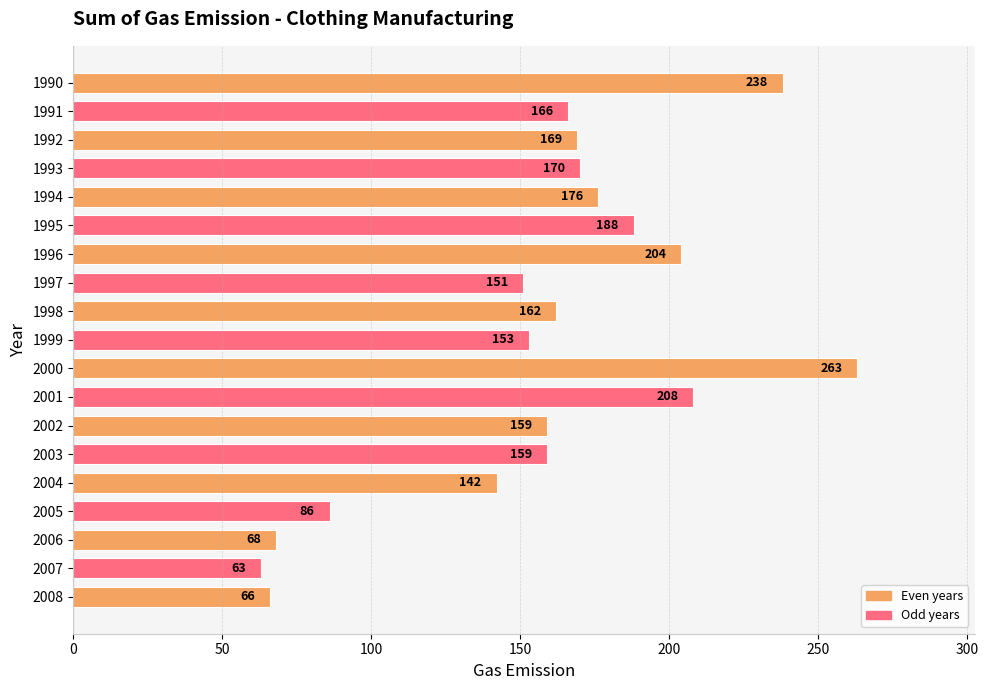

The value at 2000 is 263. True or false?

True